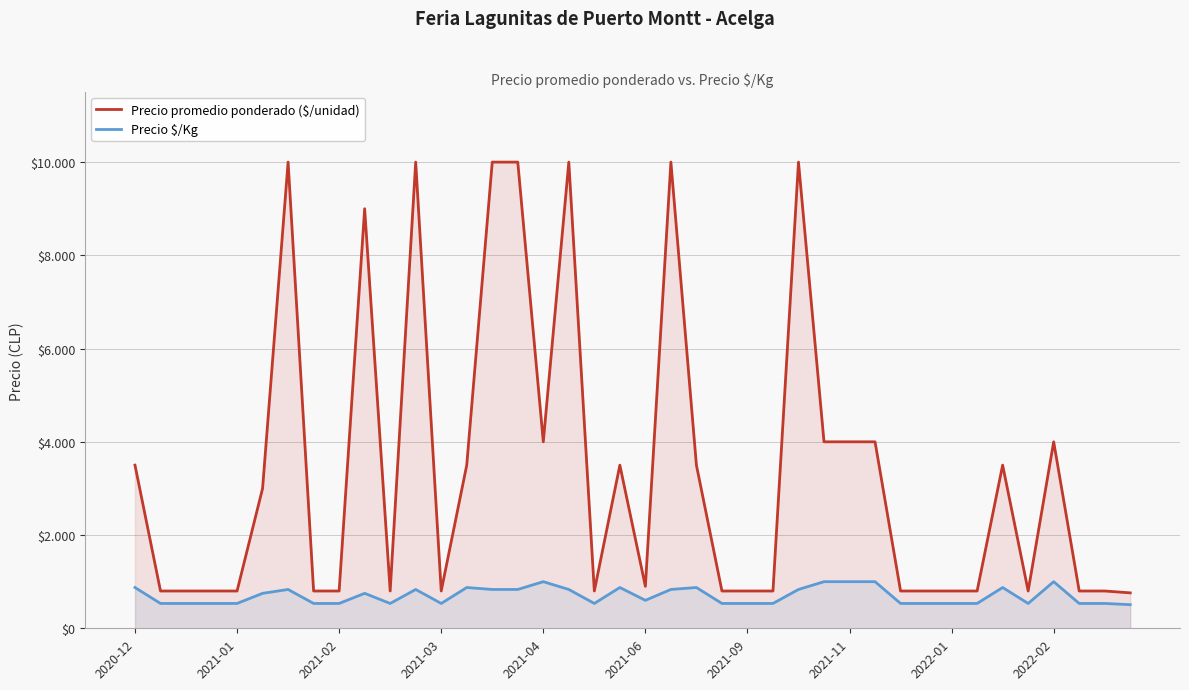

How many categories are shown in the chart?

40